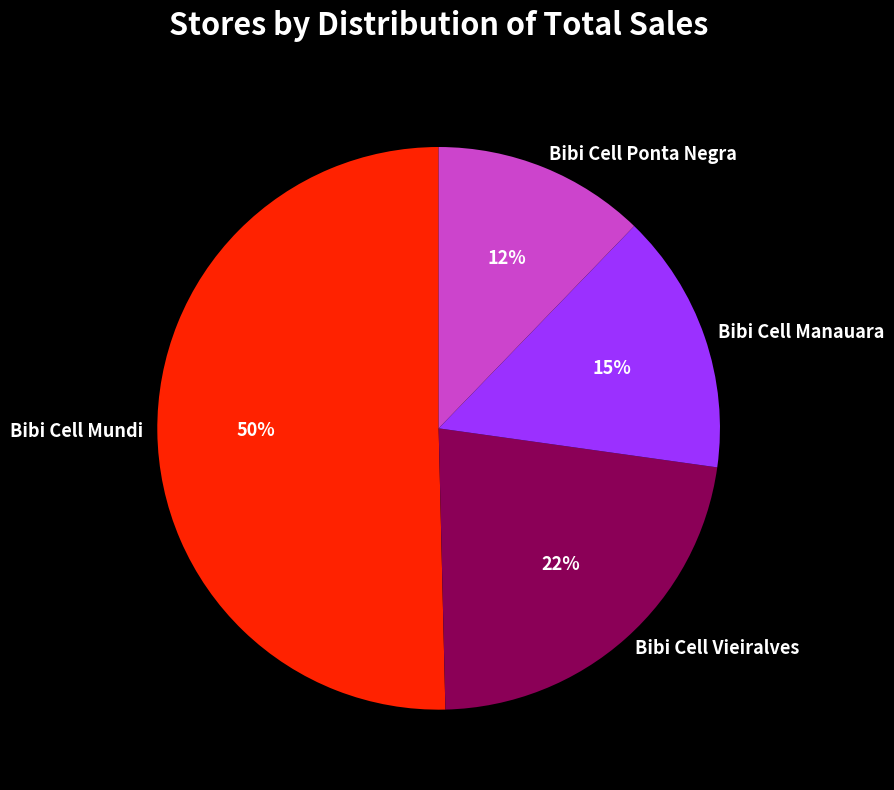

Which category has the biggest portion of the pie?

Bibi Cell Mundi